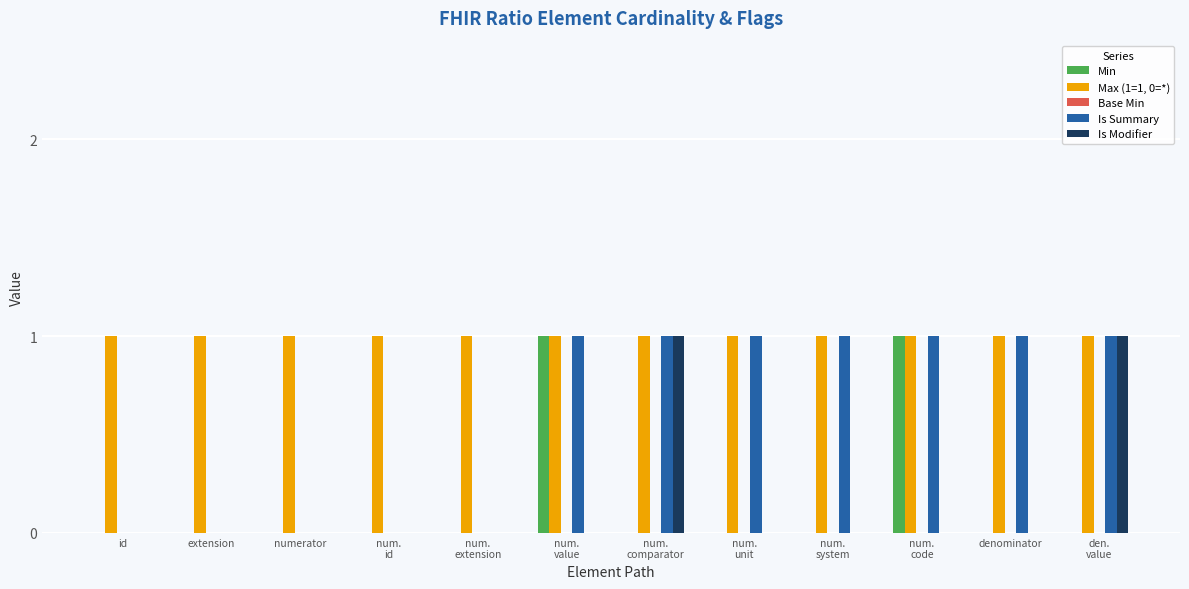

What is the spread (max minus min) of values at num.
comparator?

1